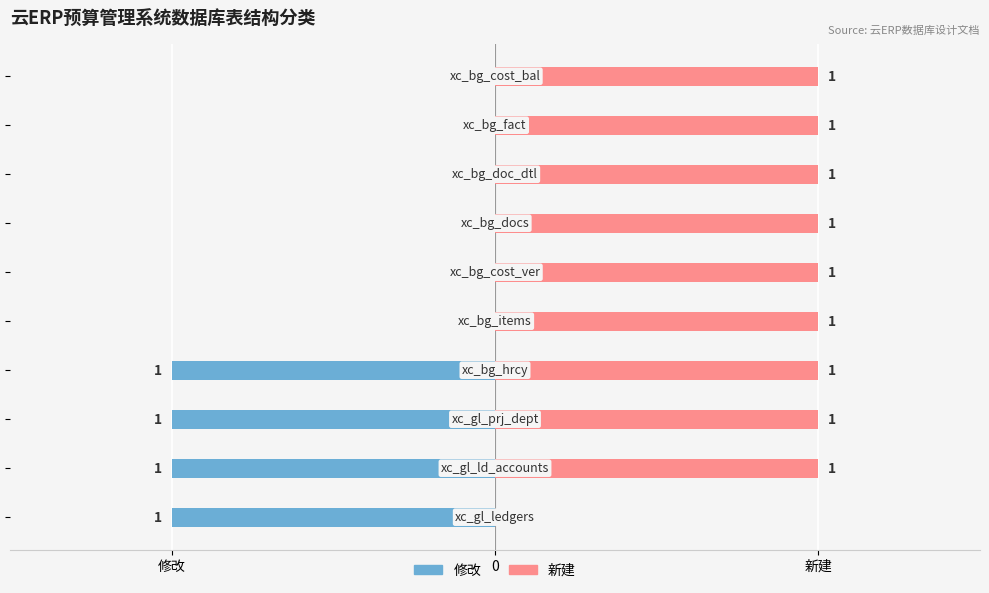

The 新建 series shows 1 at 5. True or false?

True